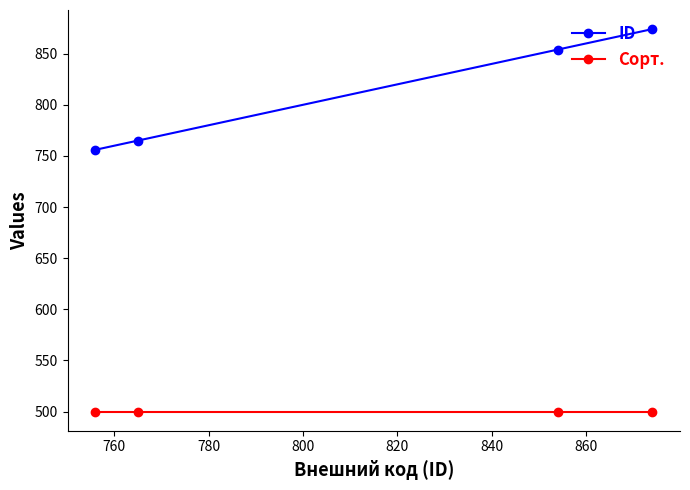

List the series in order of their overall mean, highest first.

ID, Сорт.